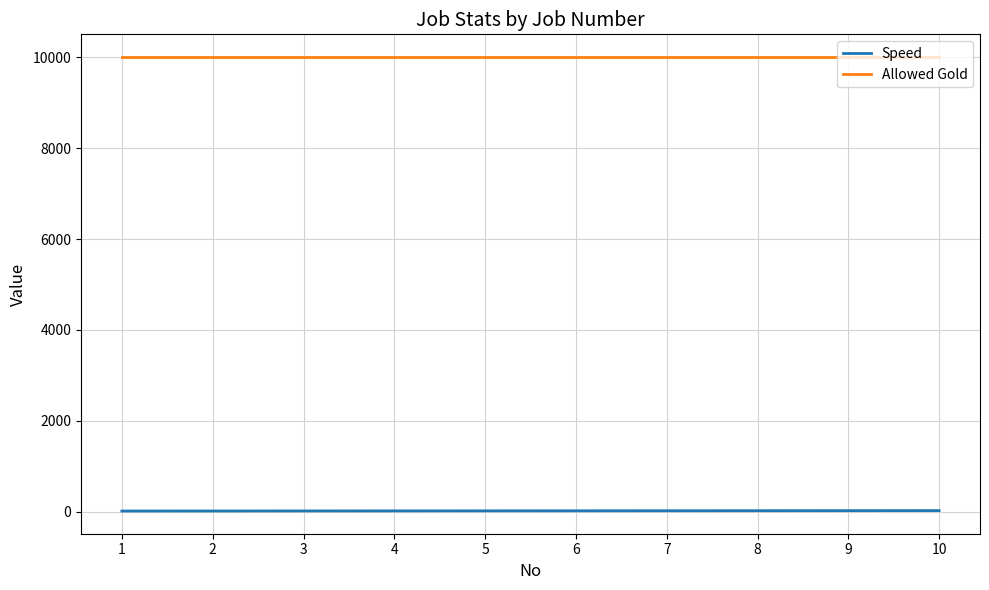

What is the maximum value shown in the chart?

10000